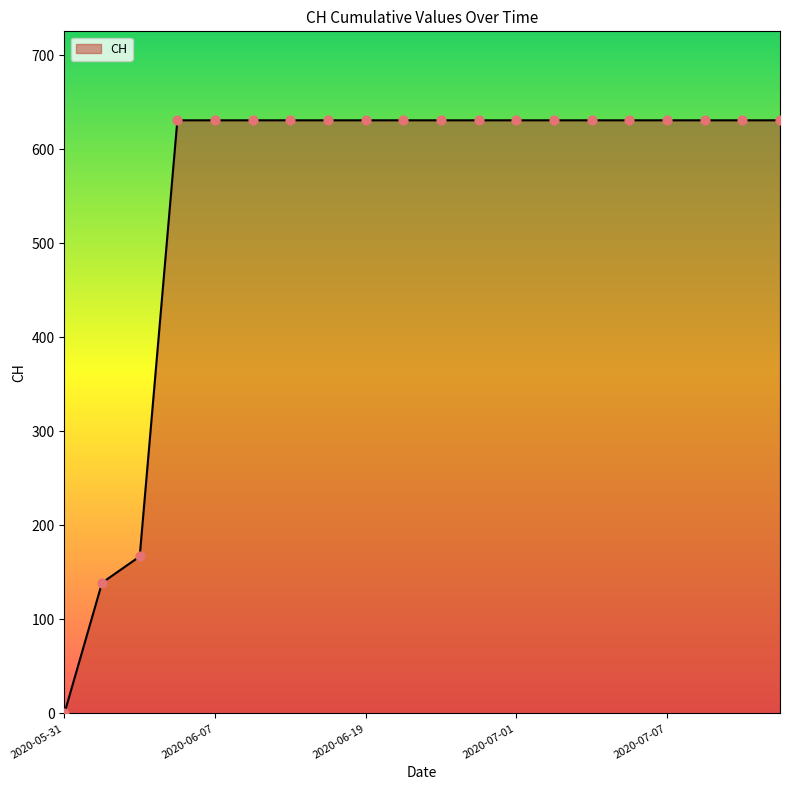

What is the difference between the maximum and minimum values?

631